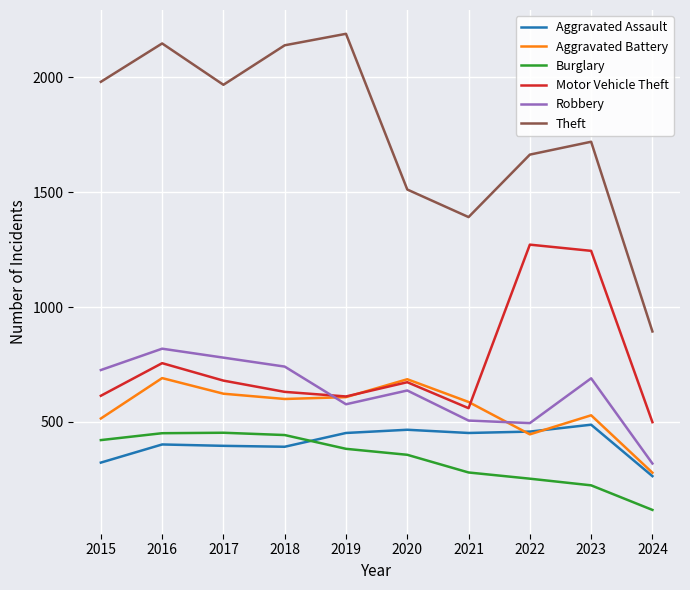

Which series has the largest range (max minus min)?

Theft